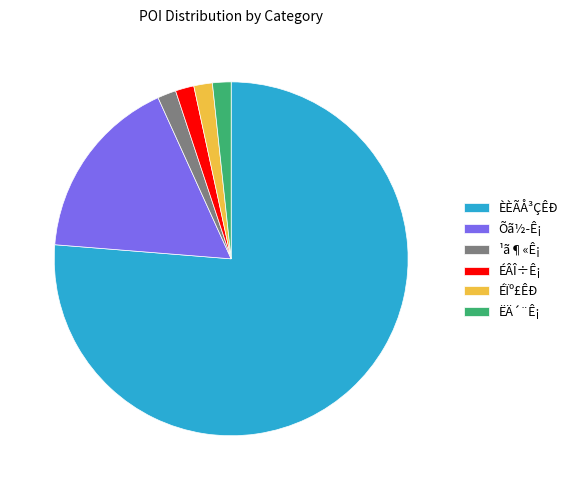

How many slices are in this pie chart?

6